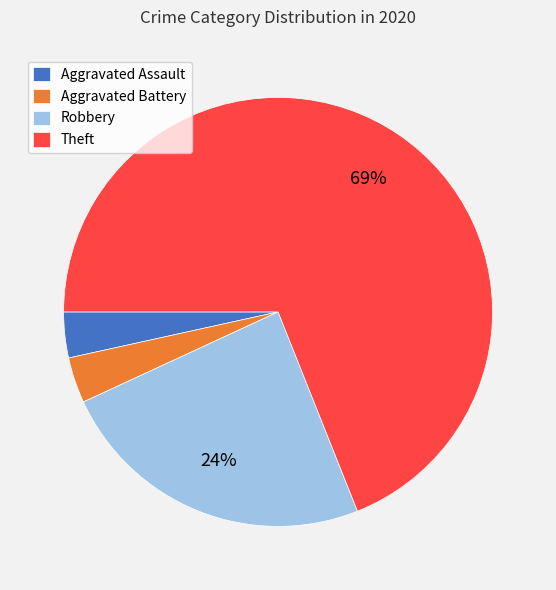

Does Theft represent more than half of the total?

Yes